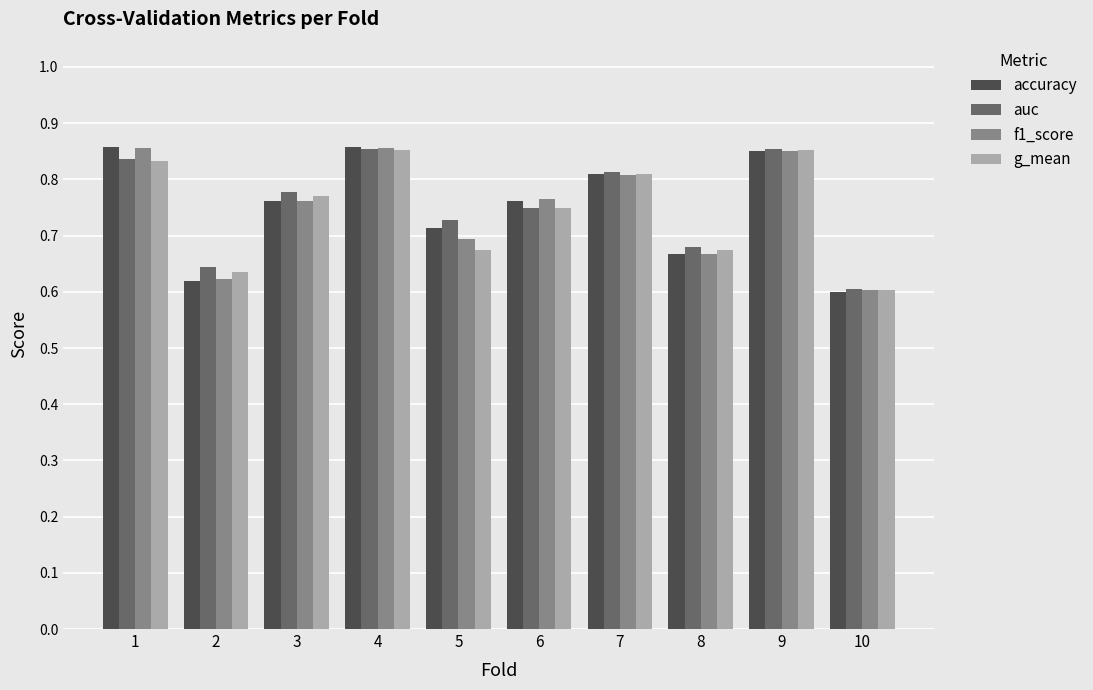

Count the accuracy values in the range 0 to 1.

10